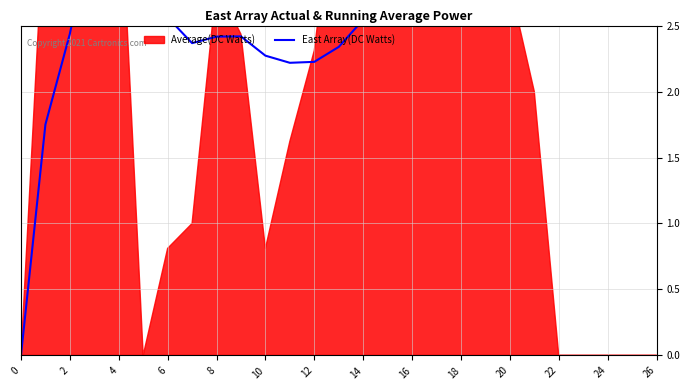

Between 18 and 6, which is larger?

18